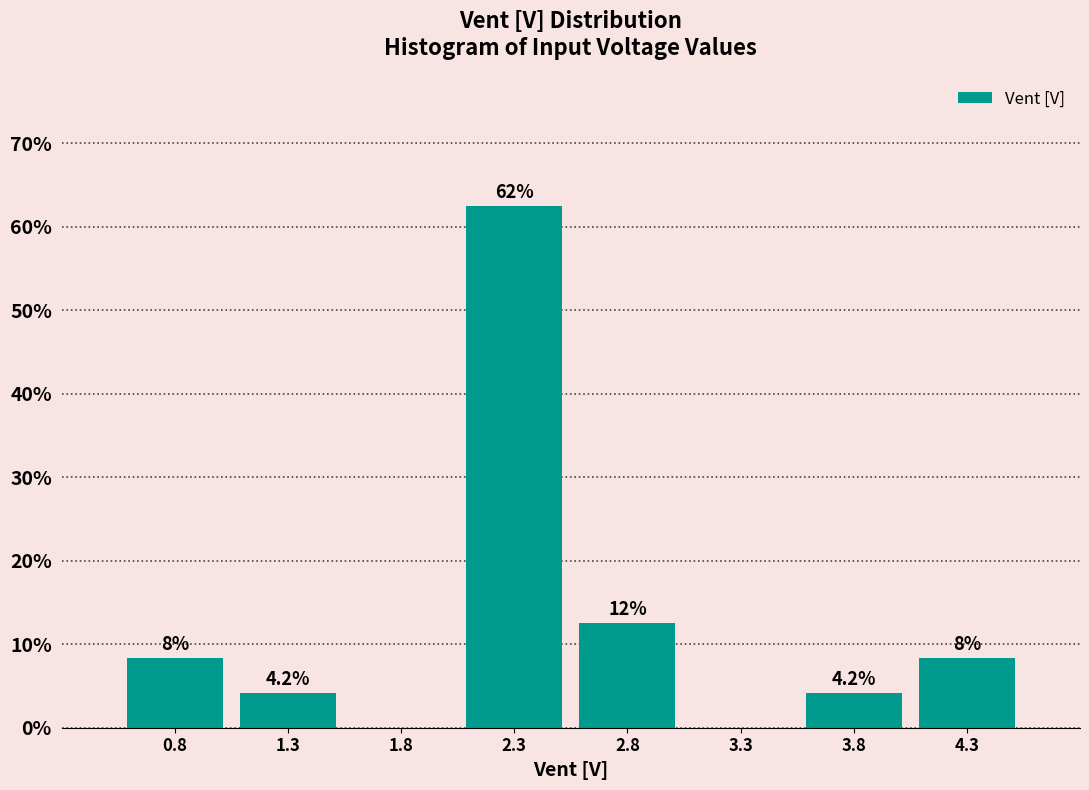

Are the bars horizontal?

No